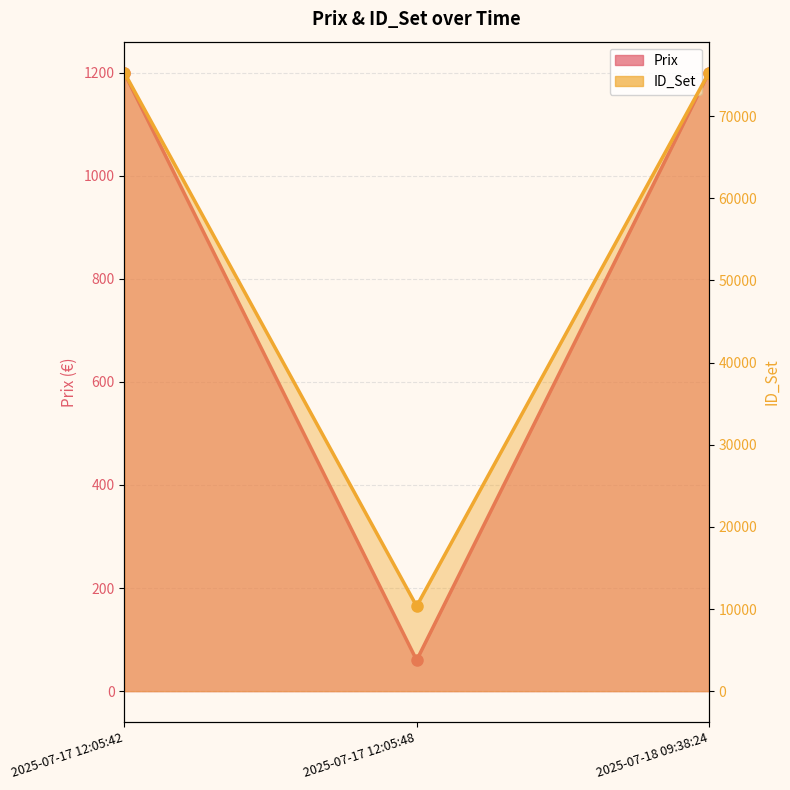

Rank the series by their maximum value, from highest to lowest.

ID_Set (line), Prix (line)